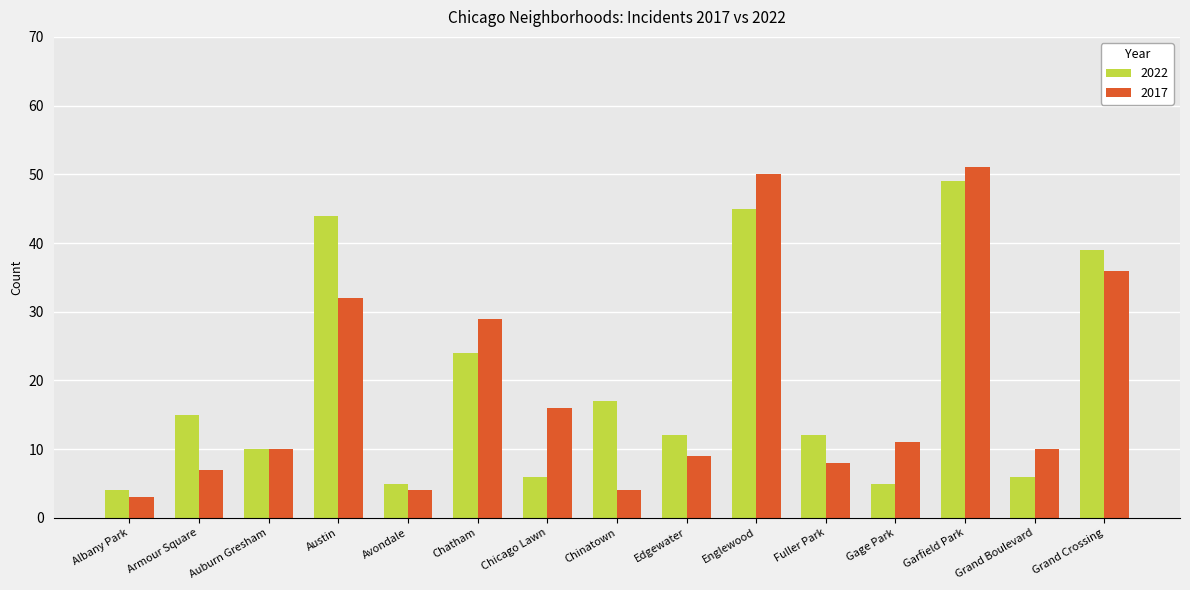

What is the label of the 7th bar from the right?

Edgewater